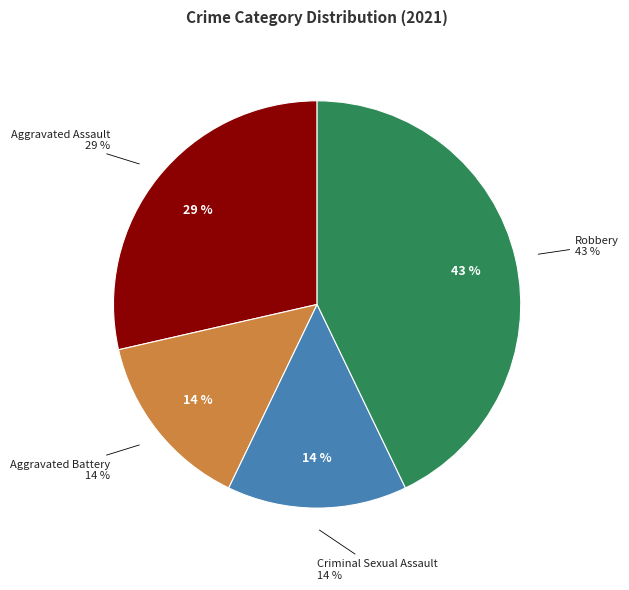

Count the number of slices in the pie.

4